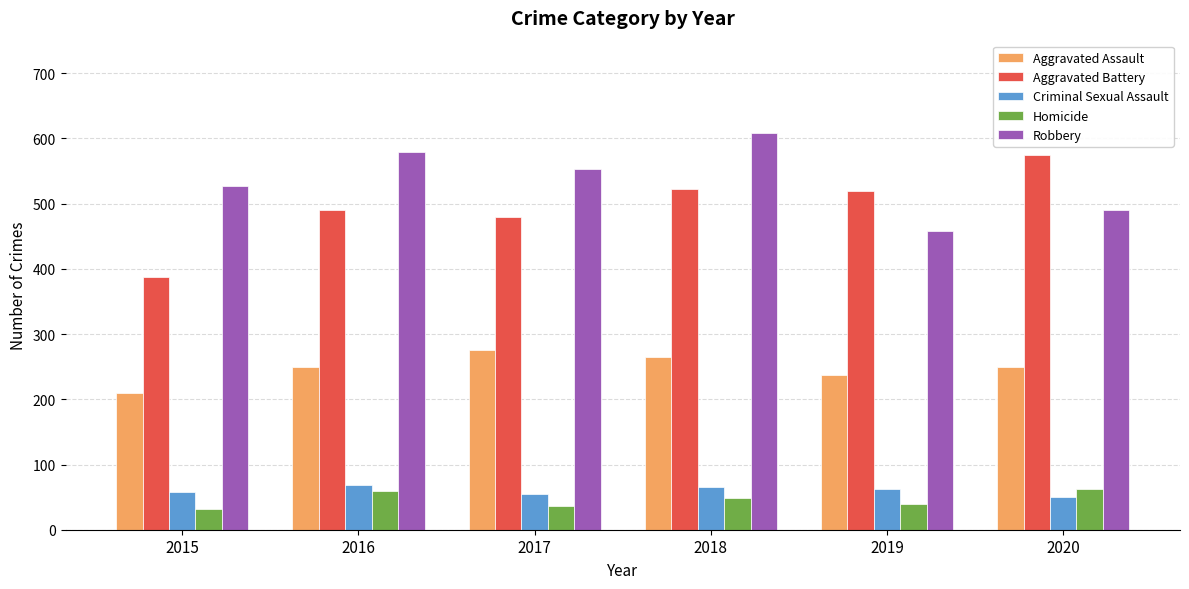

Does the chart contain any negative values?

No